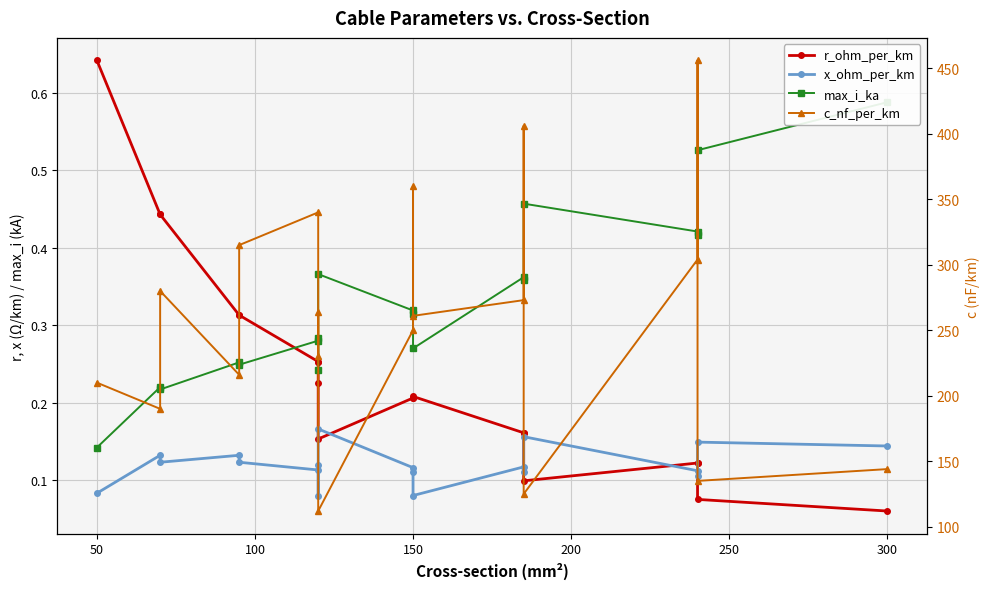

How many data points in c_nf_per_km are above 261?

9